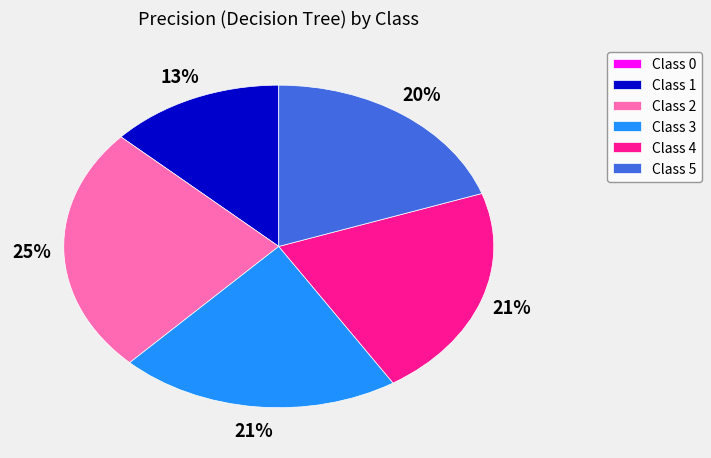

True or false: Class 3 accounts for 30% of the total.

False